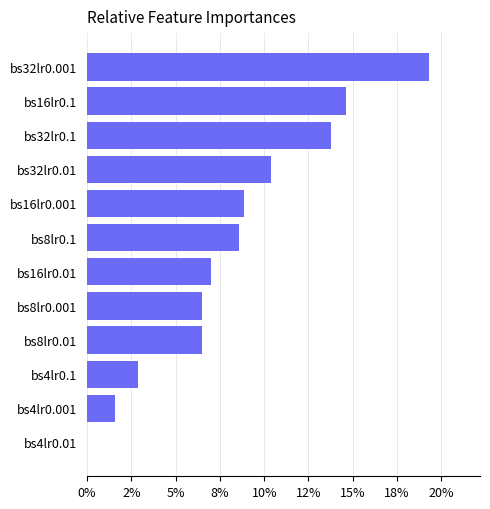

What is the sum of all values?

1.0